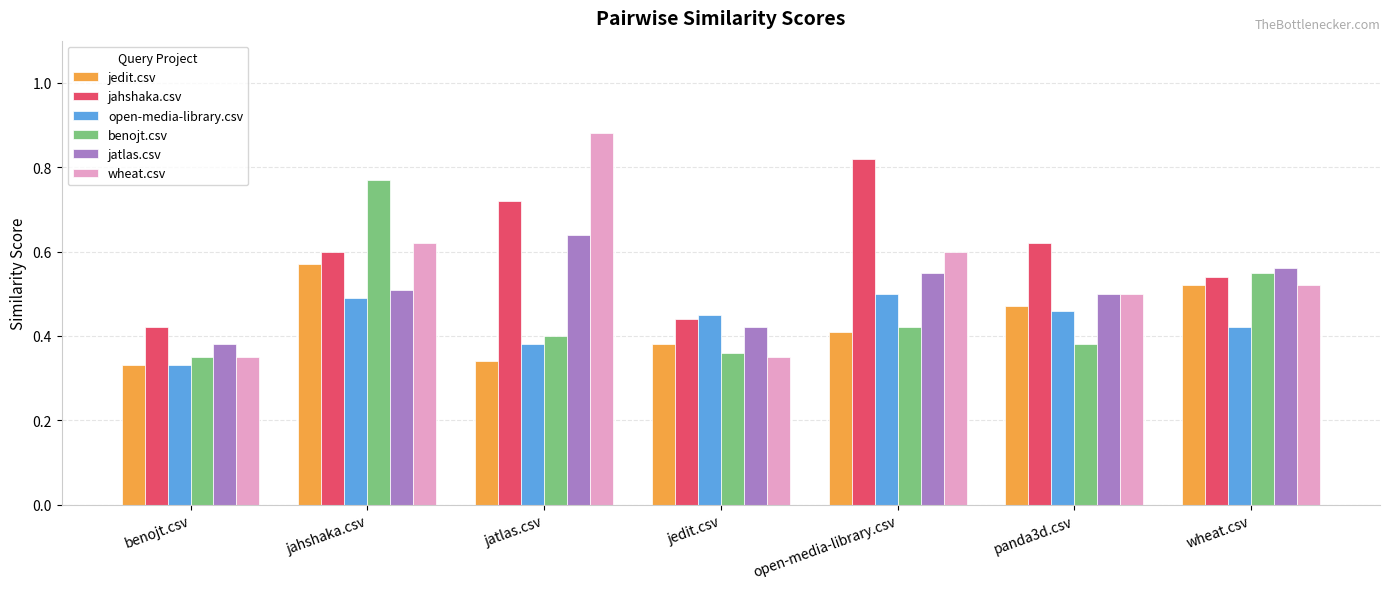

What is the total value across all series at jatlas.csv?

3.4